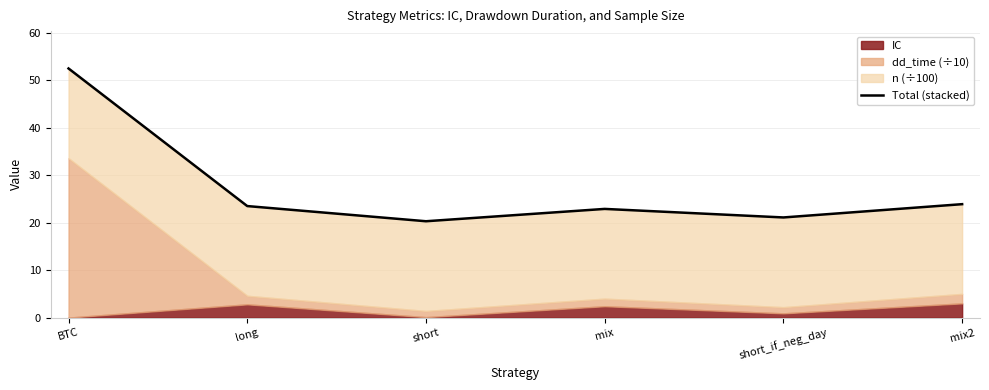

Reading left to right, list all the values displayed in this chart.

52.5	23.5	20.3	22.9	21.1	23.9